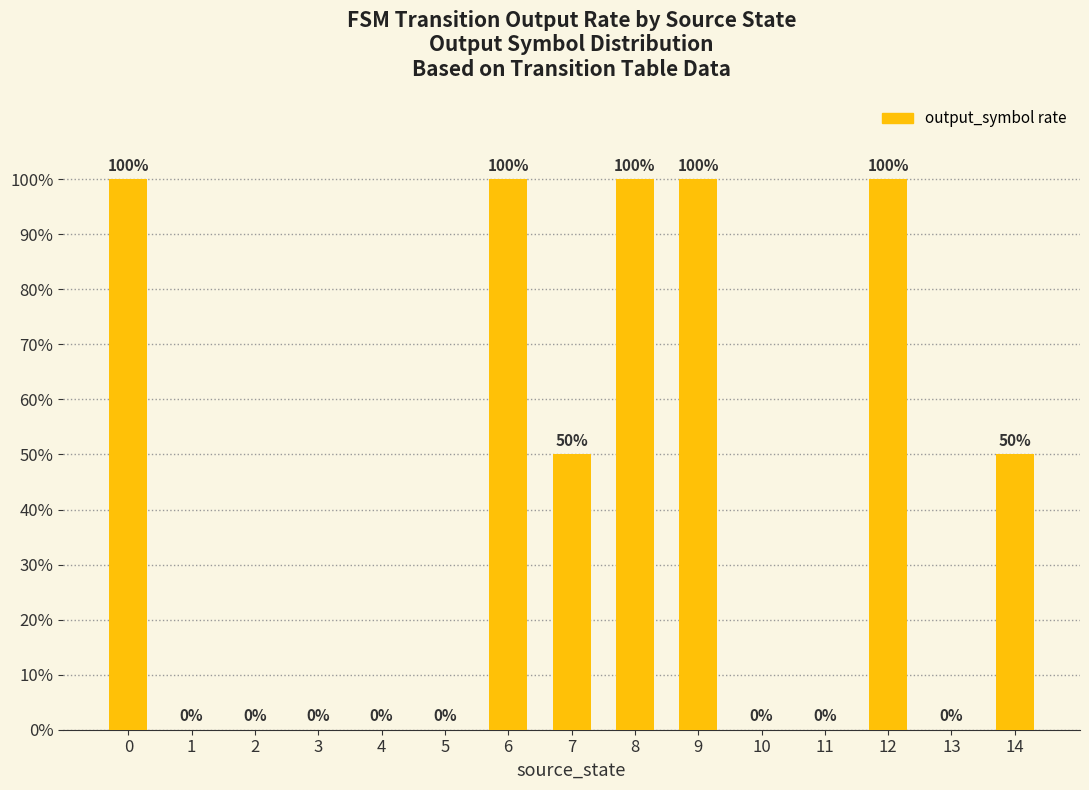

Rank the categories by value from lowest to highest.

1, 2, 3, 4, 5, 10, 11, 13, 7, 14, 0, 6, 8, 9, 12